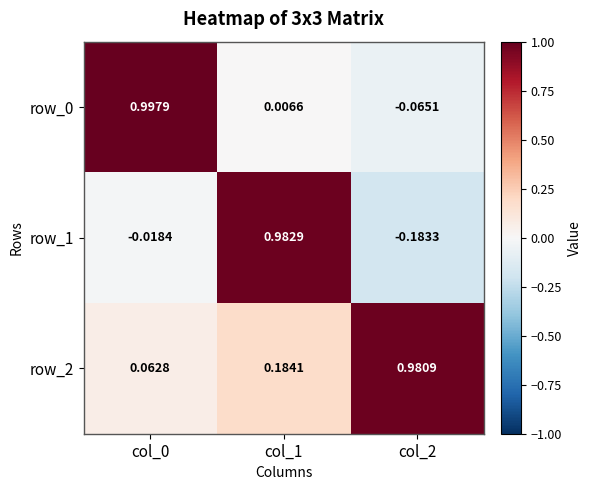

Is the value of row_1 at col_2 greater than the value of row_2 at col_1?

No